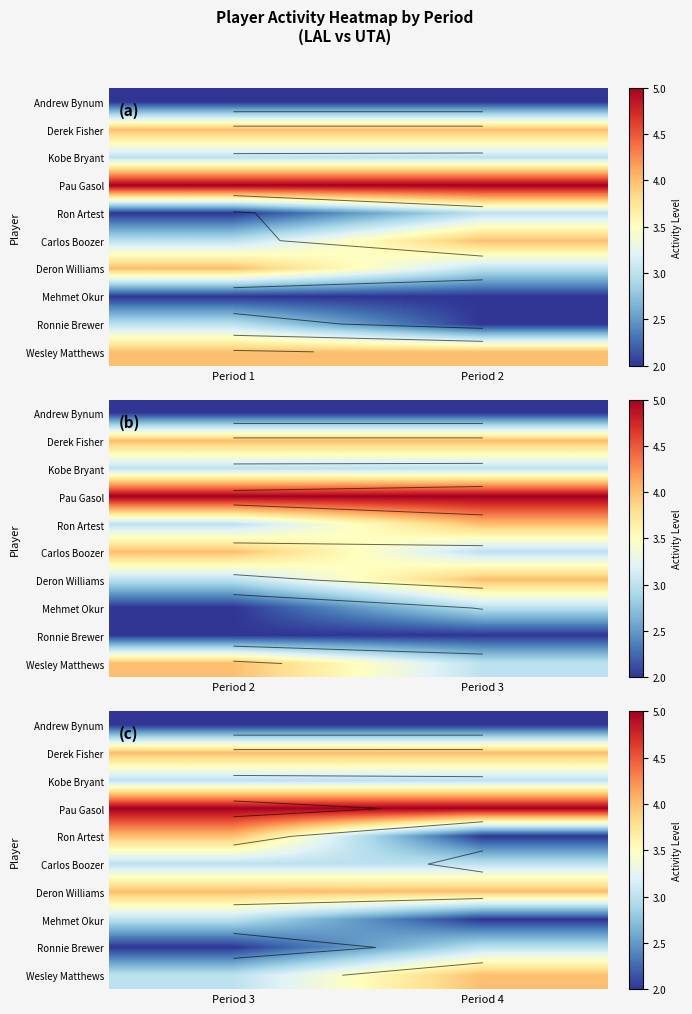

Rank the series by their maximum value, from highest to lowest.

Pau Gasol, Derek Fisher, Ron Artest, Deron Williams, Wesley Matthews, Kobe Bryant, Carlos Boozer, Mehmet Okur, Ronnie Brewer, Andrew Bynum